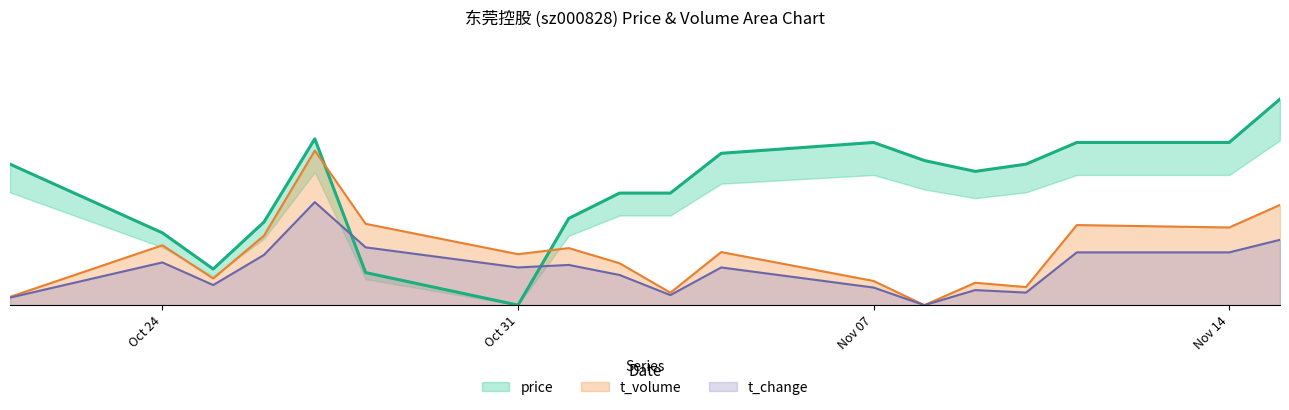

Which series has the widest spread of values?

price